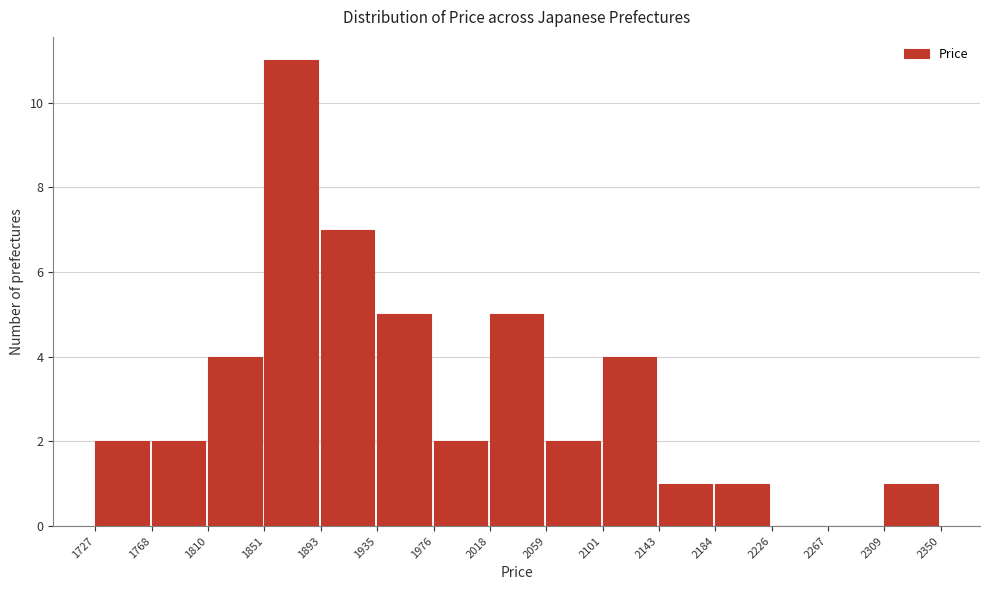

Reading left to right, transcribe this chart: for each bar, give the range it covers on the x-axis and its height. The values are not printed on the chart, so give them approximately, as read against the axis.

1727 to 1768: 2
1768 to 1810: 2
1810 to 1851: 4
1851 to 1893: 11
1893 to 1935: 7
1935 to 1976: 5
1976 to 2018: 2
2018 to 2059: 5
2059 to 2101: 2
2101 to 2143: 4
2143 to 2184: 1
2184 to 2226: 1
2226 to 2267: 0
2267 to 2309: 0
2309 to 2350: 1